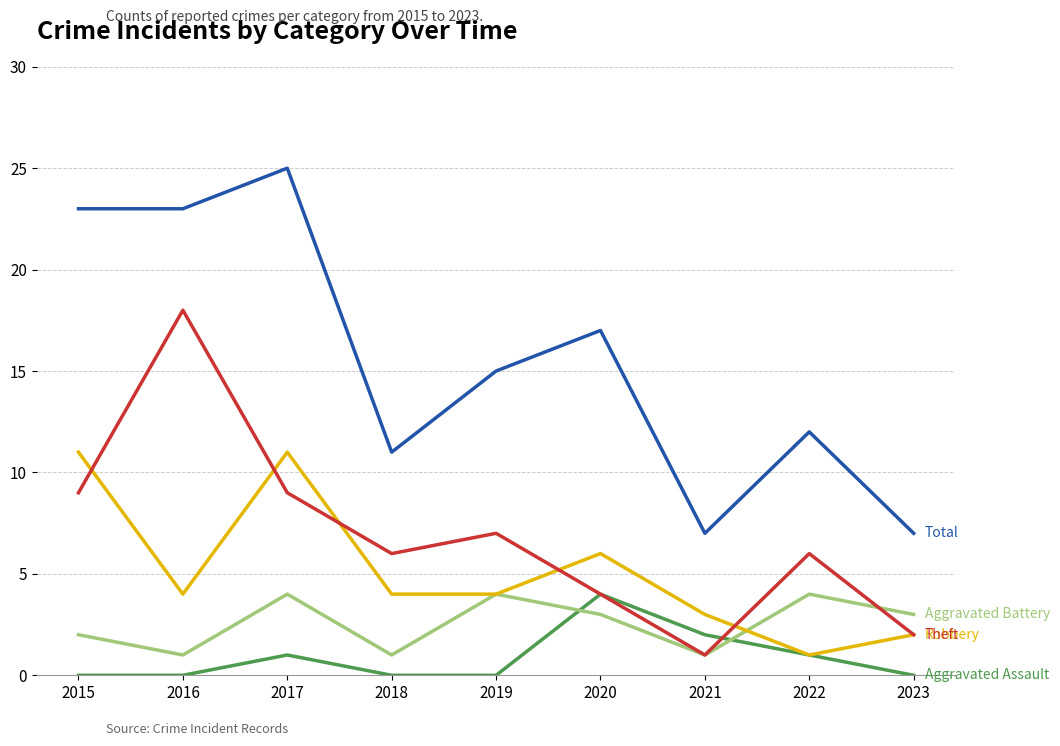

What is the spread (max minus min) of values at 2015?

23